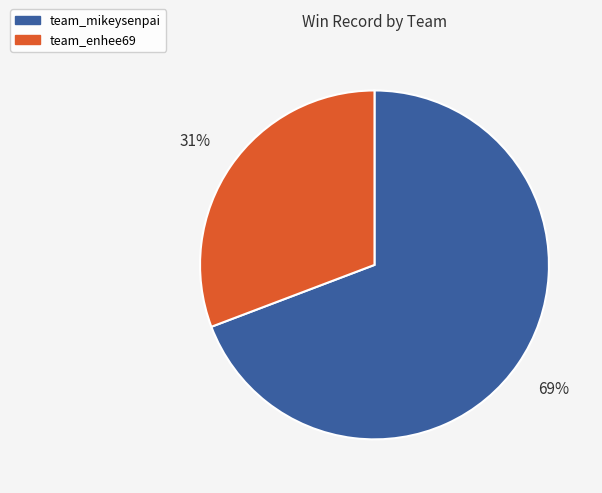

How many slices are in this pie chart?

2